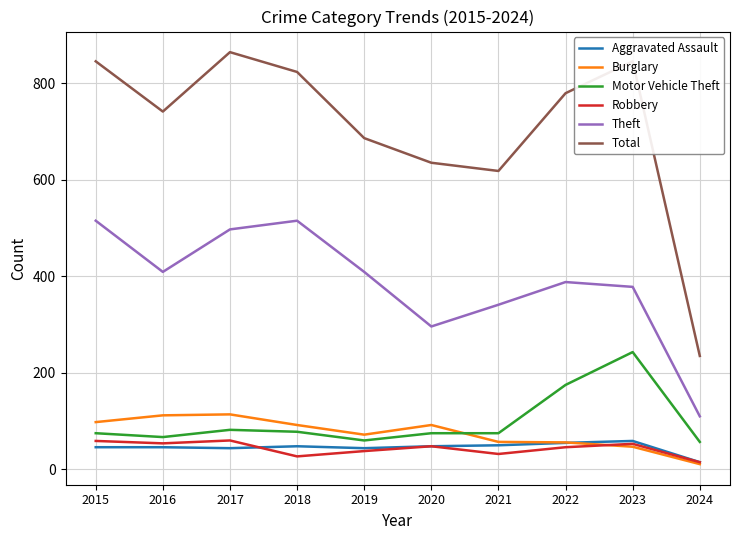

What is the total value across all series at 2022?

1499